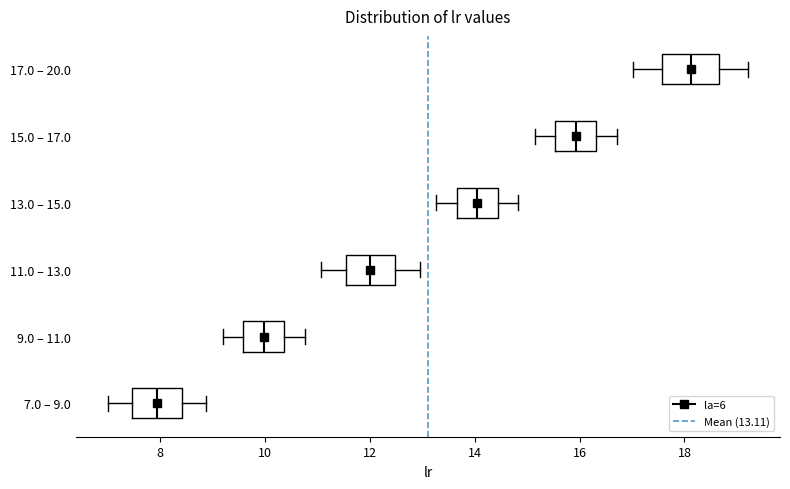

Reading bottom to top, transcribe this box plot: for each box, give where its median line is, the range the box spans, and where its two whiskers end, as read against the x-axis. The values are not printed on the chart, so give them approximately, as read against the axis.

7.0 – 9.0: median 8.0, box 7.4 to 8.4, whiskers 7.0 to 8.8
9.0 – 11.0: median 10.0, box 9.6 to 10.4, whiskers 9.2 to 10.8
11.0 – 13.0: median 12.0, box 11.6 to 12.4, whiskers 11.0 to 13.0
13.0 – 15.0: median 14.0, box 13.6 to 14.4, whiskers 13.2 to 14.8
15.0 – 17.0: median 16.0, box 15.6 to 16.4, whiskers 15.2 to 16.8
17.0 – 20.0: median 18.2, box 17.6 to 18.6, whiskers 17.0 to 19.2